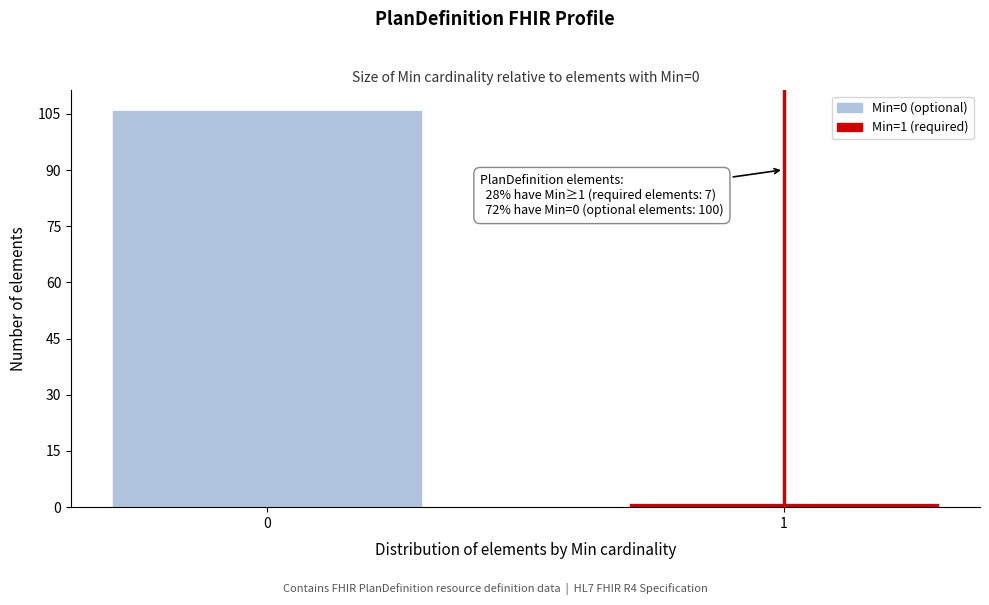

Reading right to left, extract all data points from this chart.

1=1	0=106